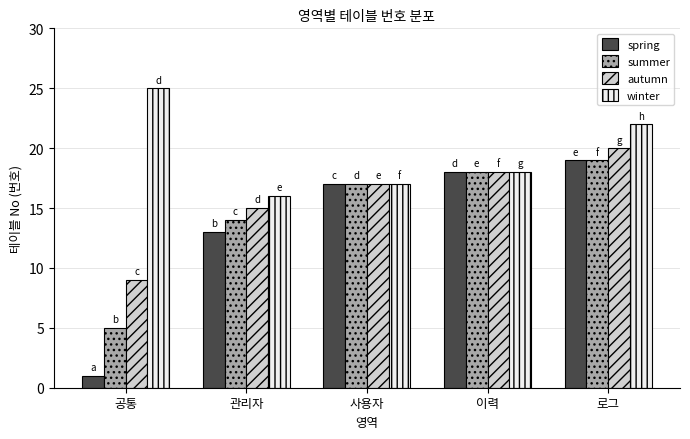

Rank the series by their average value, from lowest to highest.

spring, summer, autumn, winter